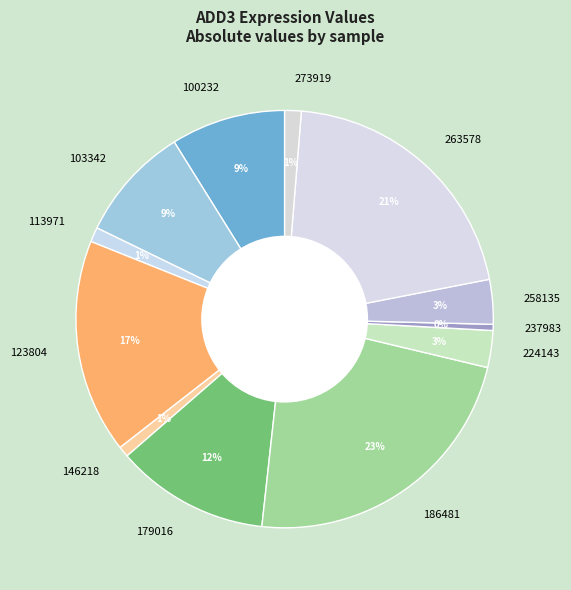

To the nearest percent, what is the average slice percentage?

8%